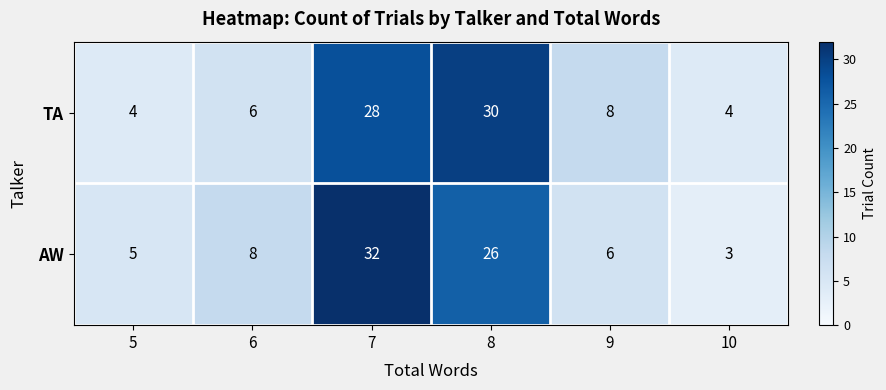

The AW series shows 44 at 8. True or false?

False